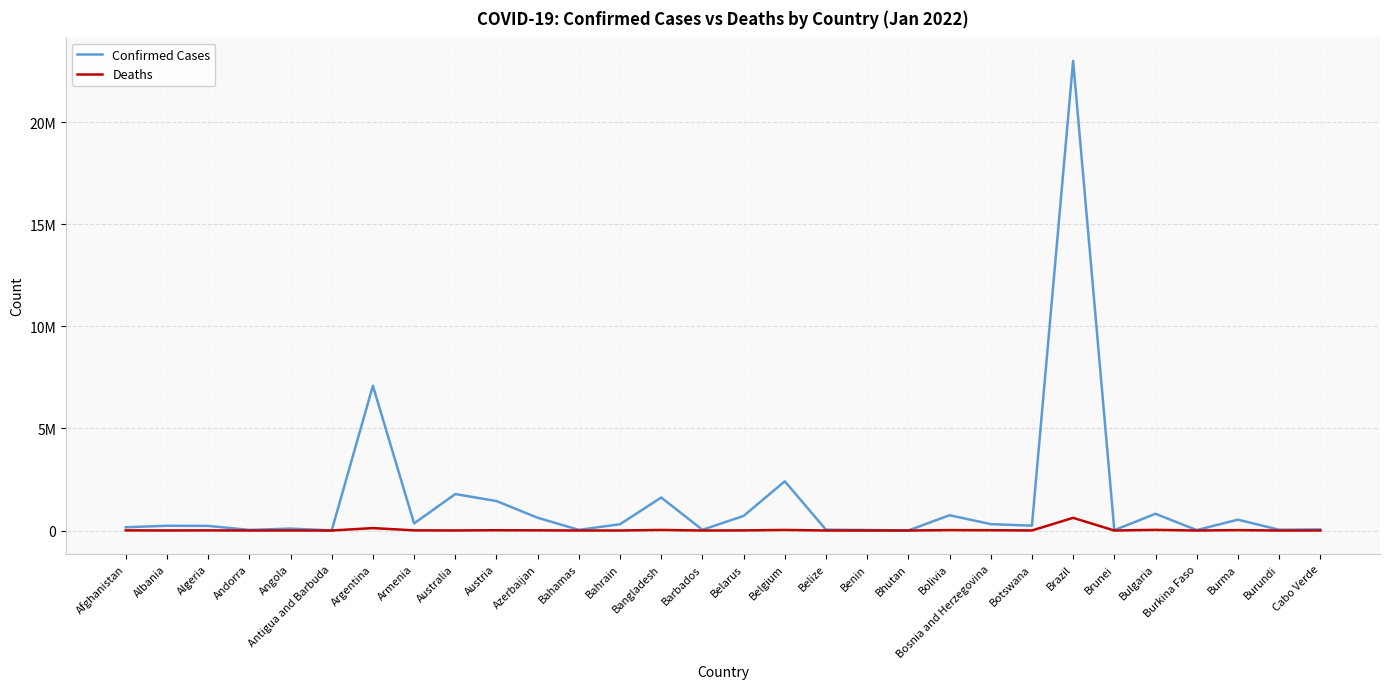

Which series has the largest total across all categories?

Confirmed Cases